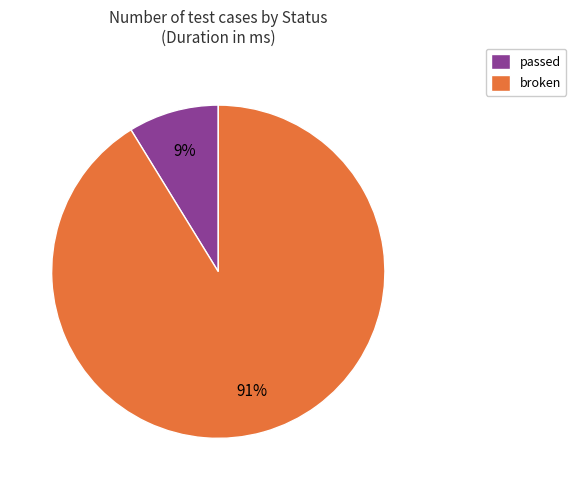

How many segments does this pie chart have?

2